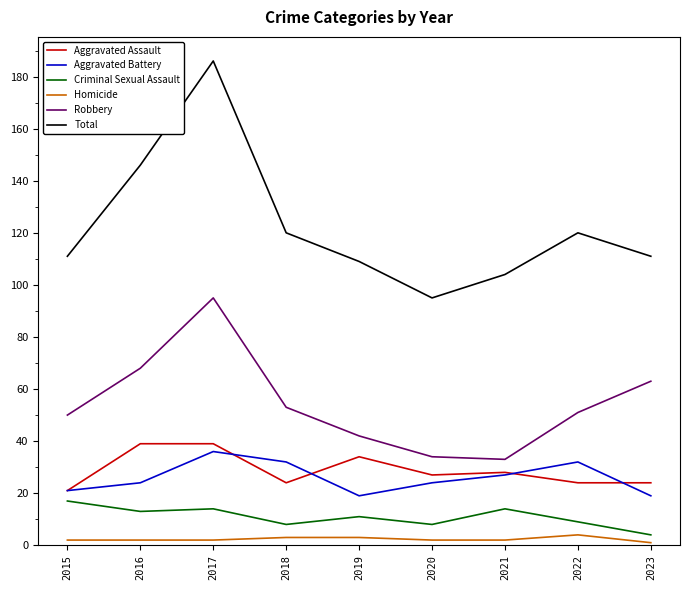

What is the greatest value displayed?

186